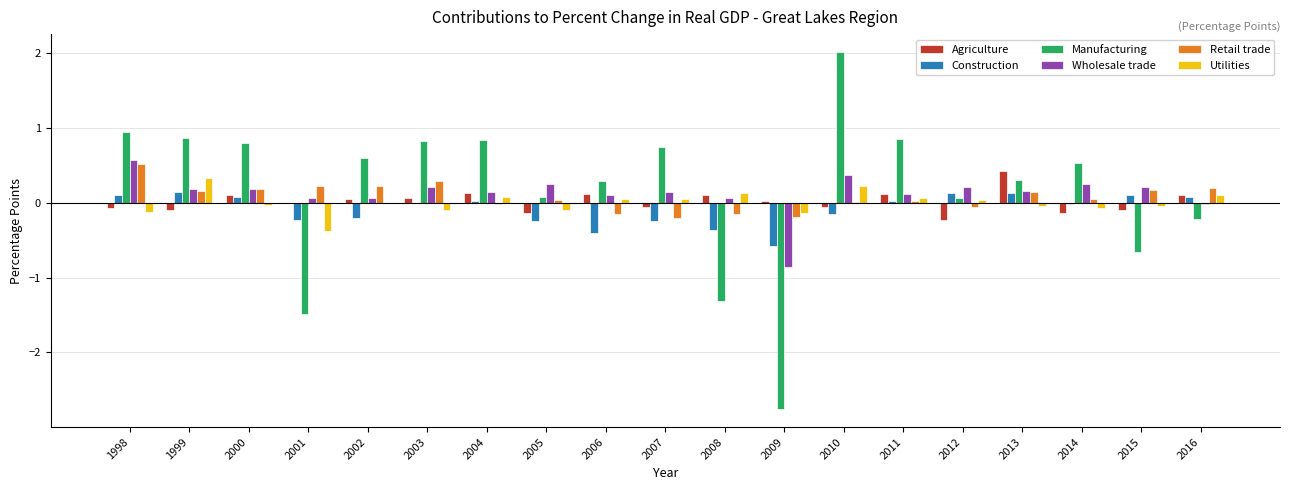

What is the greatest value displayed?

2.0